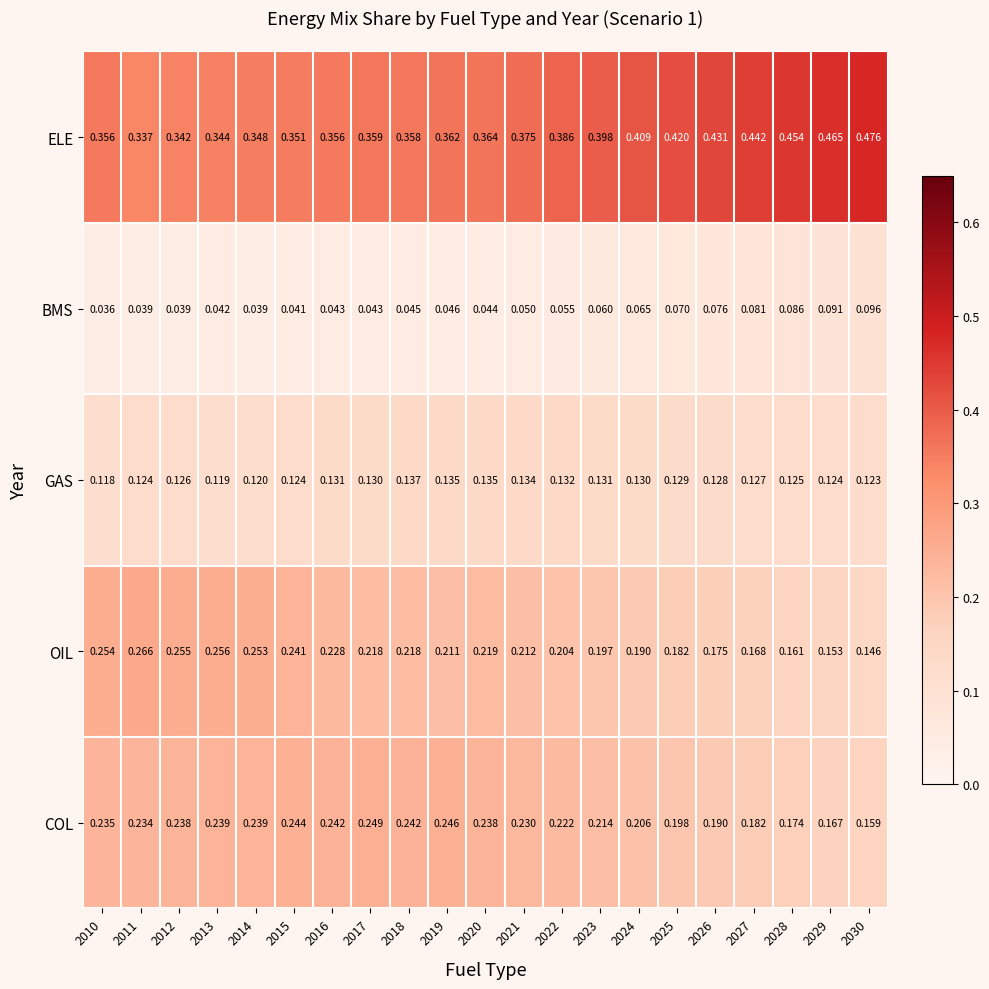

Between 2027 and 2030, which series saw the biggest shift?

ELE